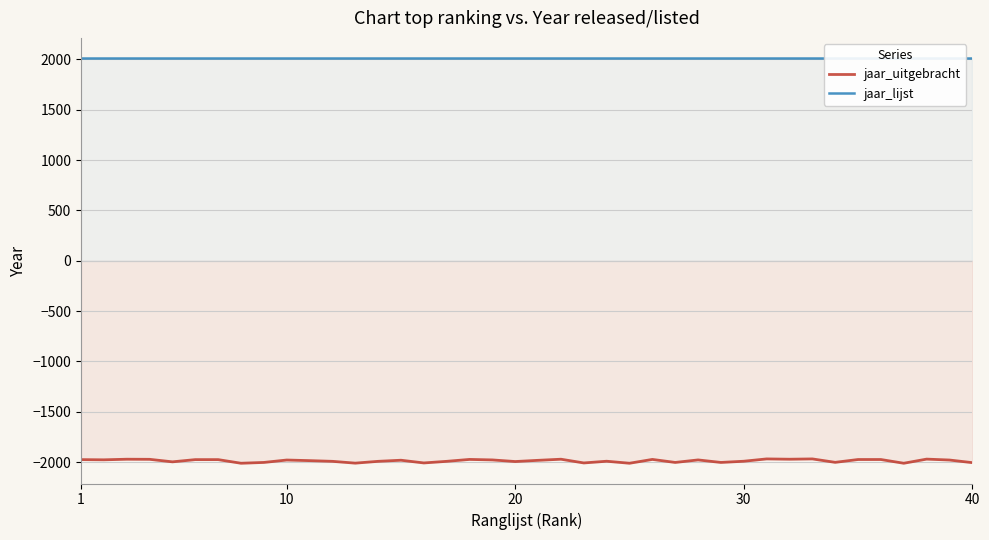

What is the lowest value of the jaar_uitgebracht series?

-2011